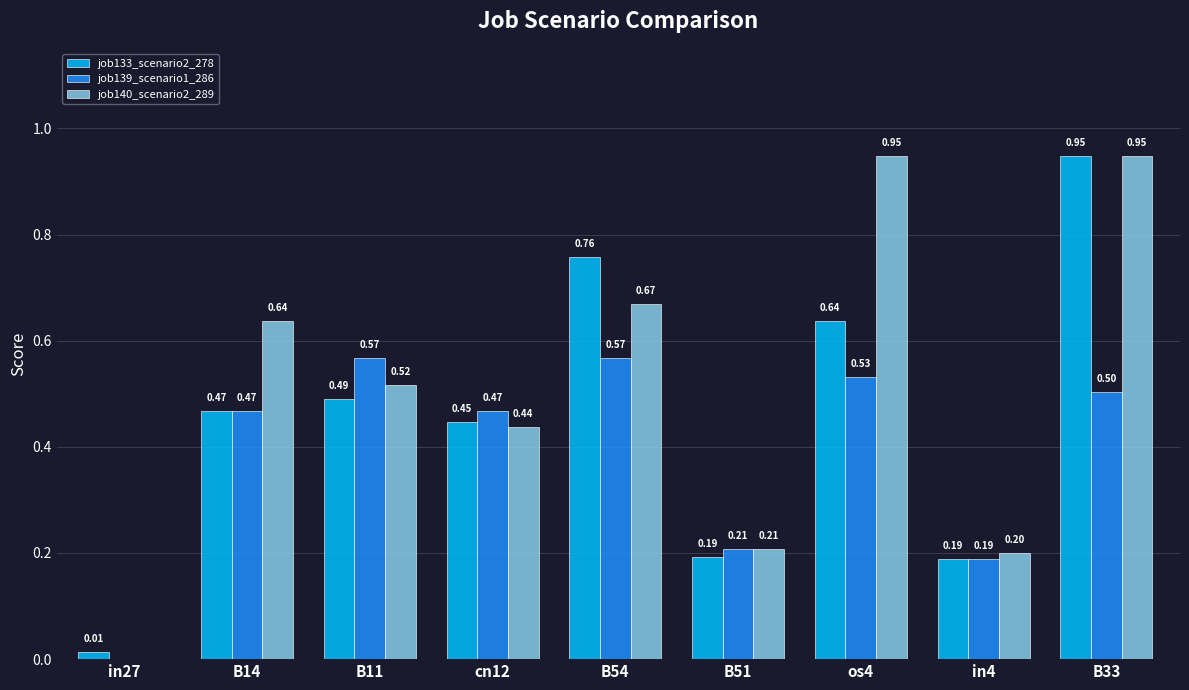

Is the value of job140_scenario2_289 at B14 greater than the value of job133_scenario2_278 at in27?

Yes